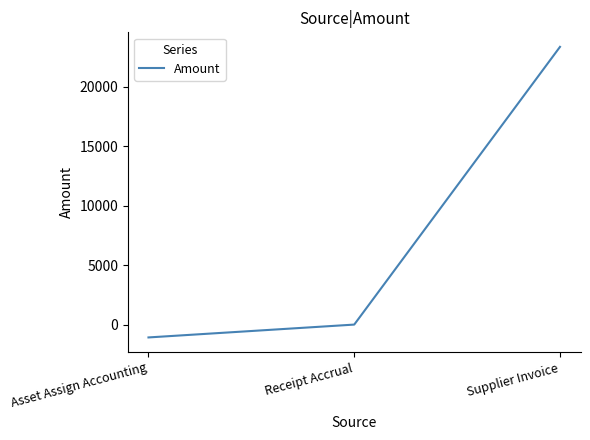

What position from the right is Asset Assign Accounting?

3